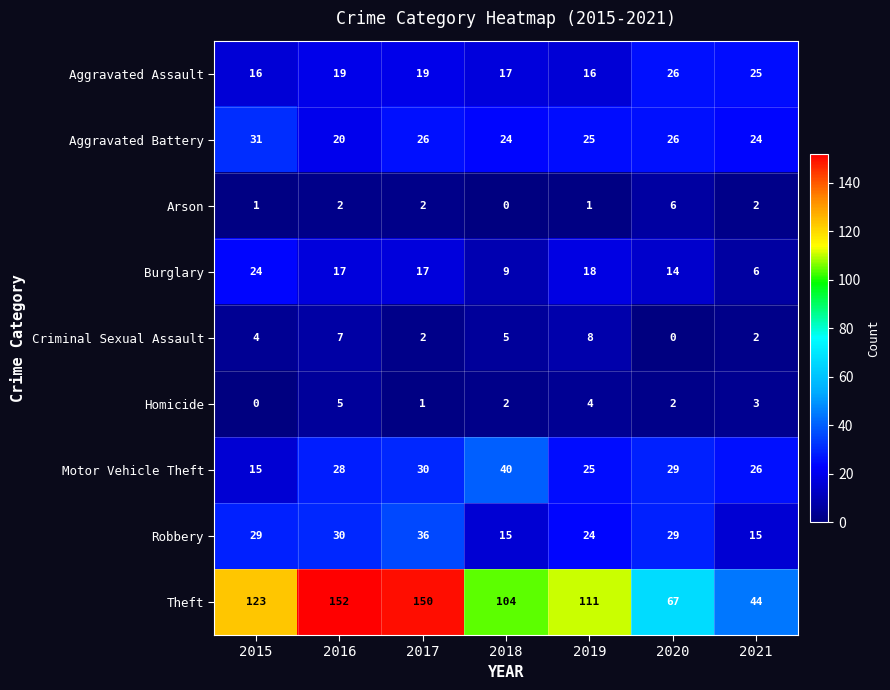

Between 2017 and 2018, which series saw the biggest shift?

Theft